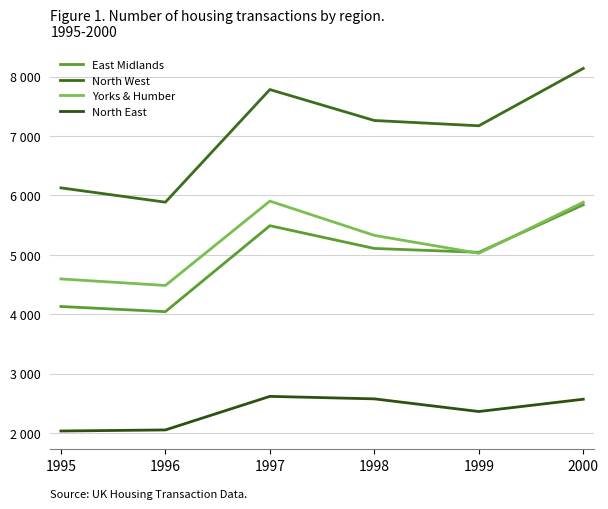

What is the approximate value of East Midlands at 1998?

5106